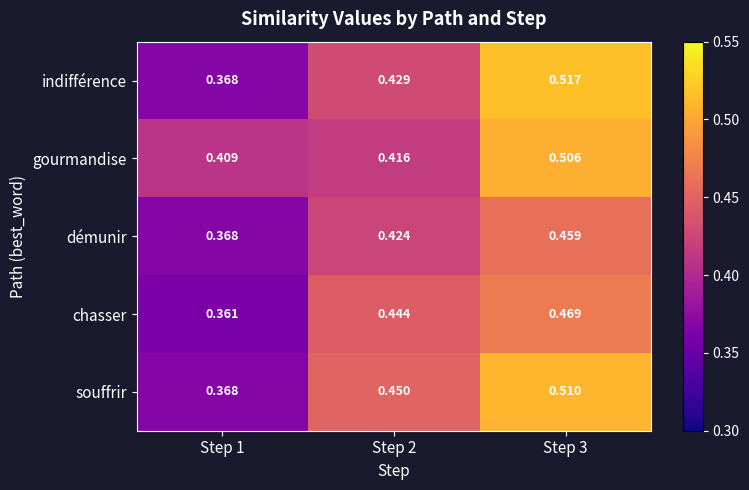

Which series has the largest total across all categories?

gourmandise